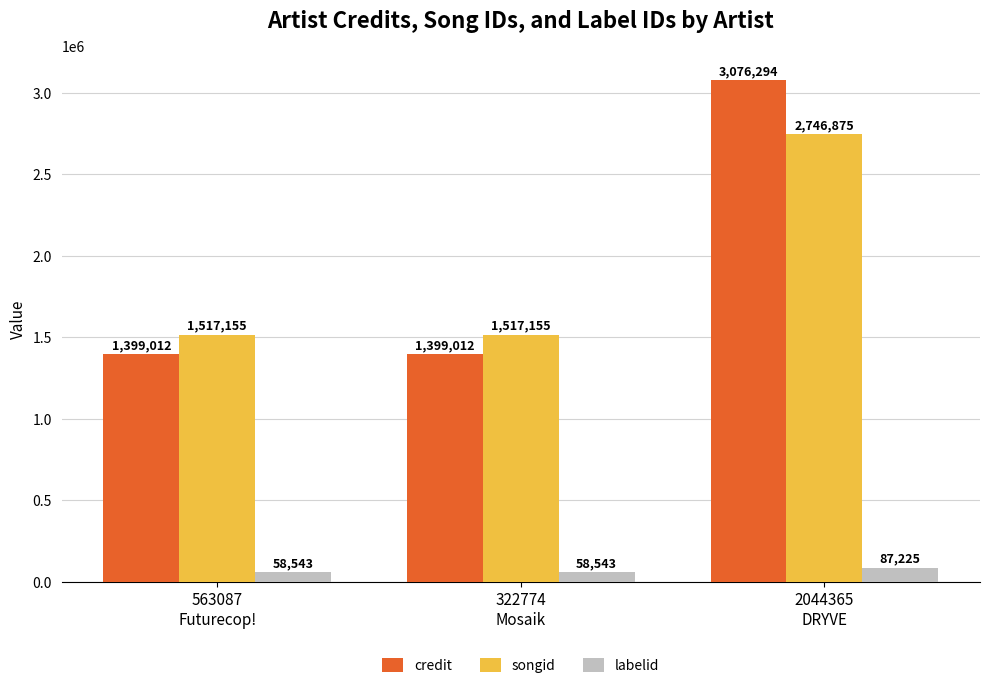

What position from the right is 563087
Futurecop!?

3